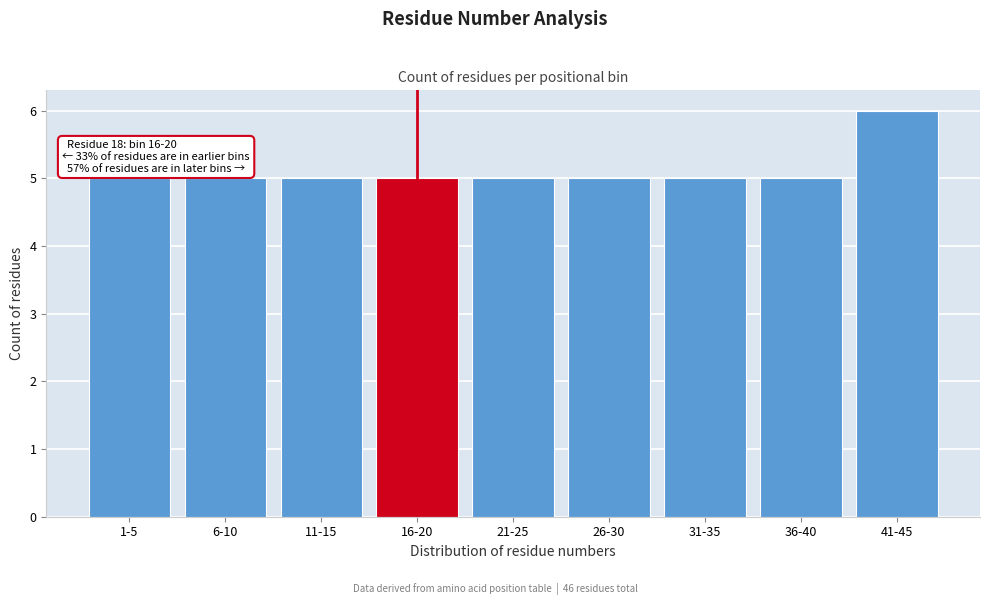

Reading left to right, transcribe all the data shown in this chart.

5	5	5	5	5	5	5	5	6